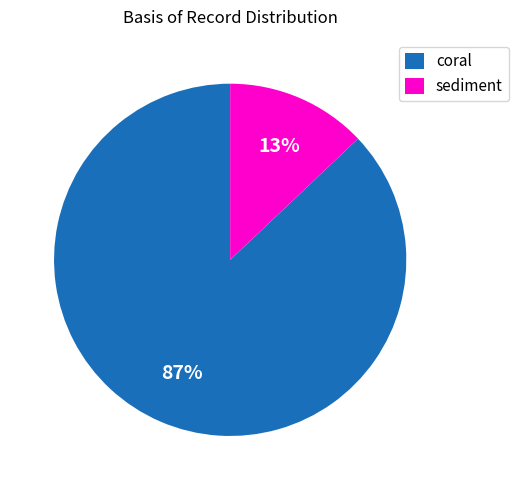

Which category accounts for the majority?

coral